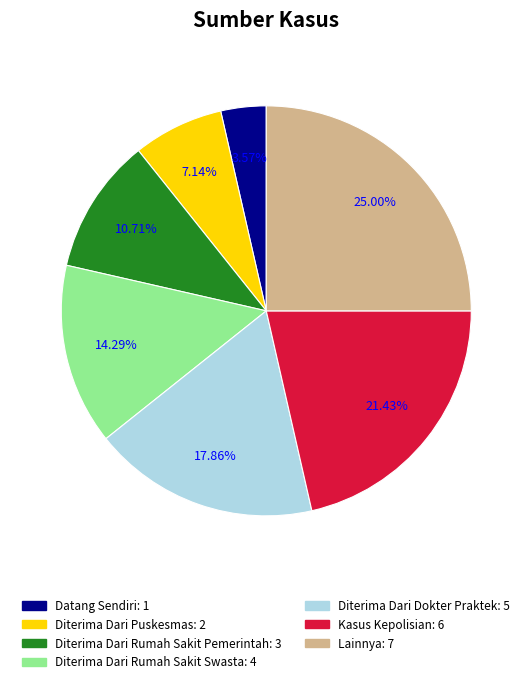

True or false: Diterima Dari Rumah Sakit Pemerintah accounts for 19% of the total.

False